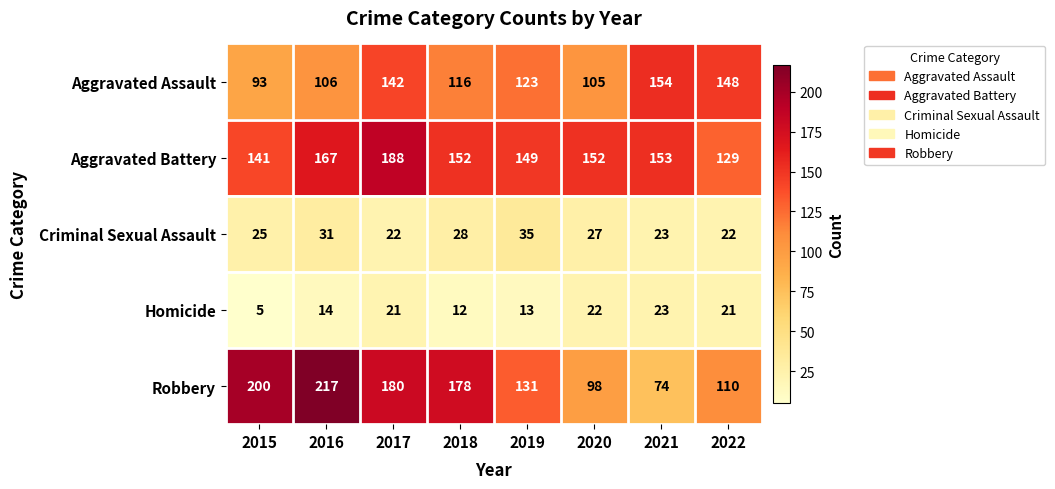

What is the difference between the maximum and minimum values in the Robbery series?

143